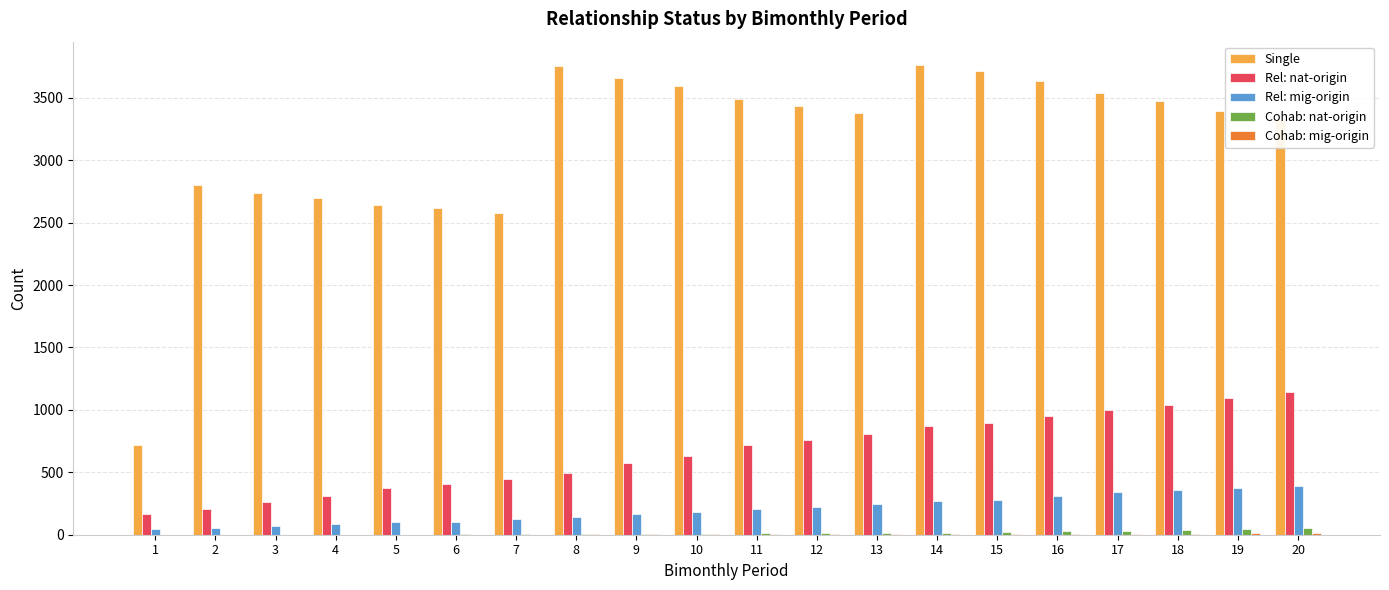

What is the sum of all Single values?

62930